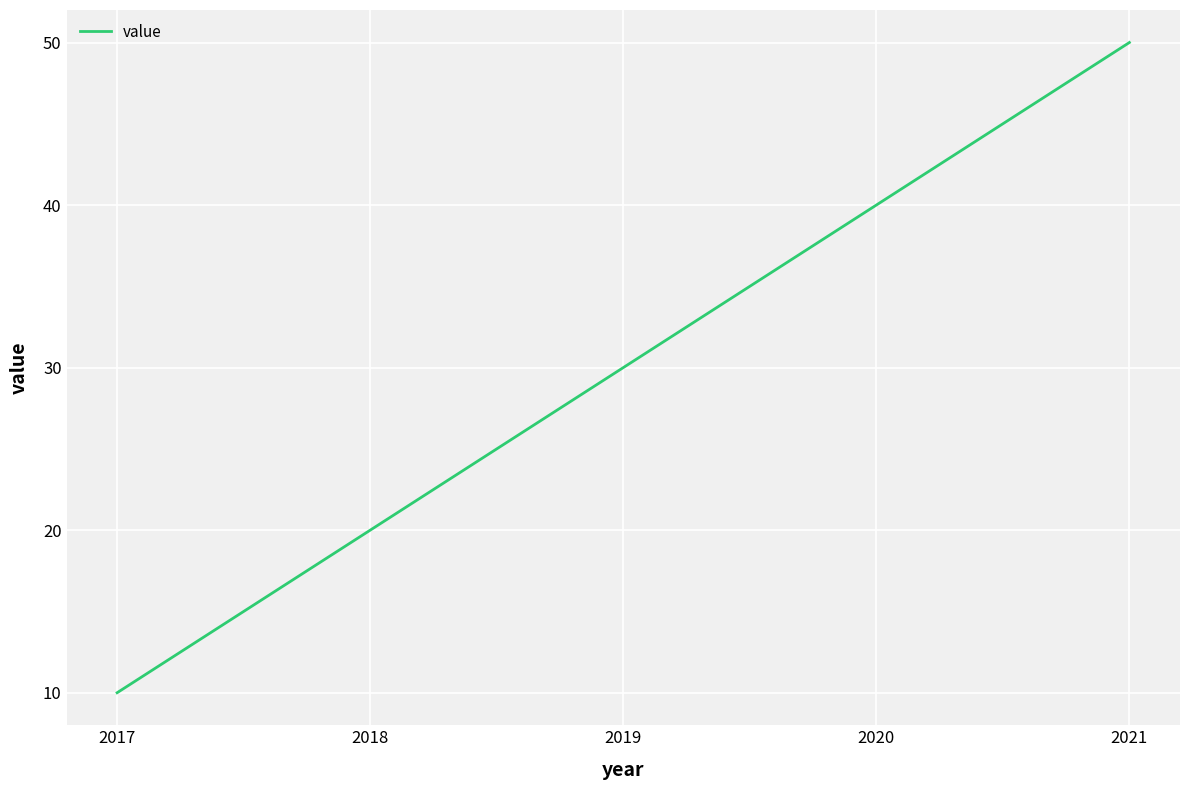

What is the sum of the values at 2021 and 2018?

70